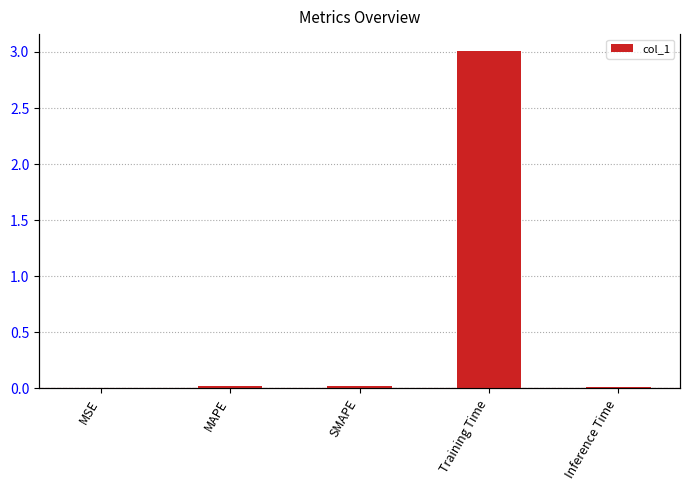

What is the maximum value shown in the chart?

3.0